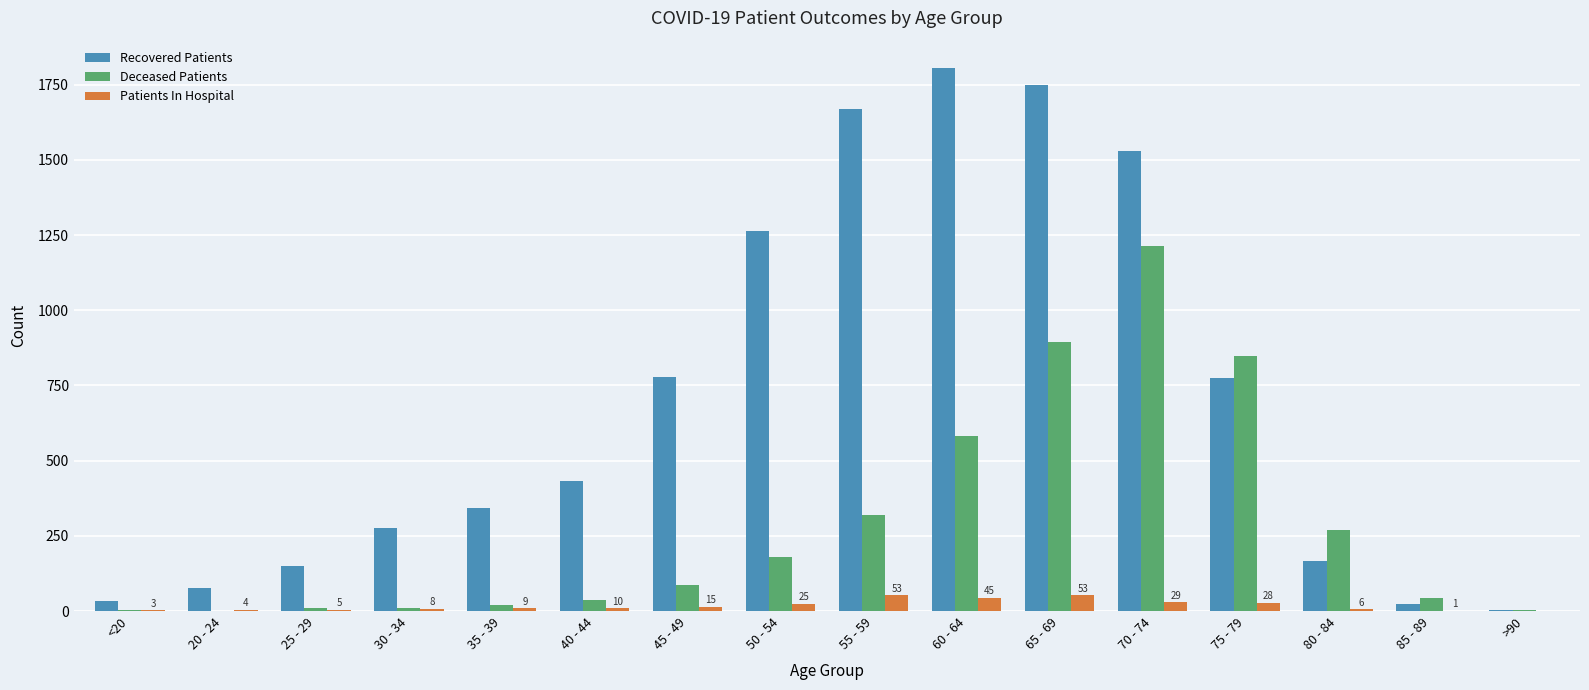

What is the maximum value shown in the chart?

1806